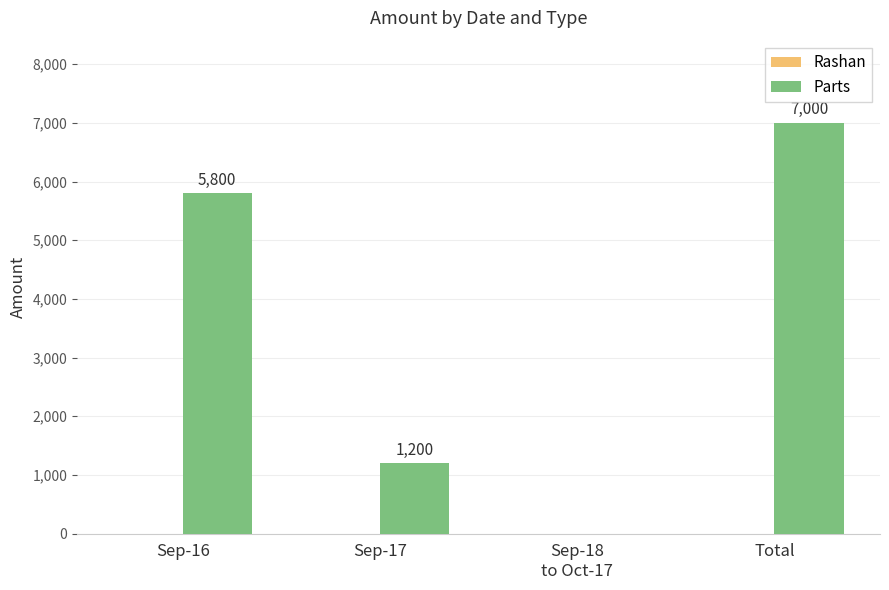

What is the greatest value displayed?

7000